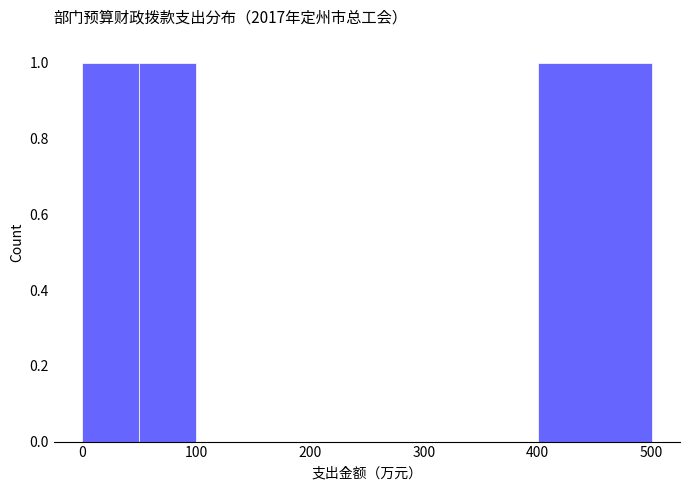

Reading left to right, list every bar in this chart as the range it spans on the x-axis followed by its height. The values are not printed on the chart, so give them approximately, as read against the axis.

0 to 50: 1
50 to 100: 1
100 to 150: 0
150 to 200: 0
200 to 300: 0
300 to 400: 0
400 to 500: 1